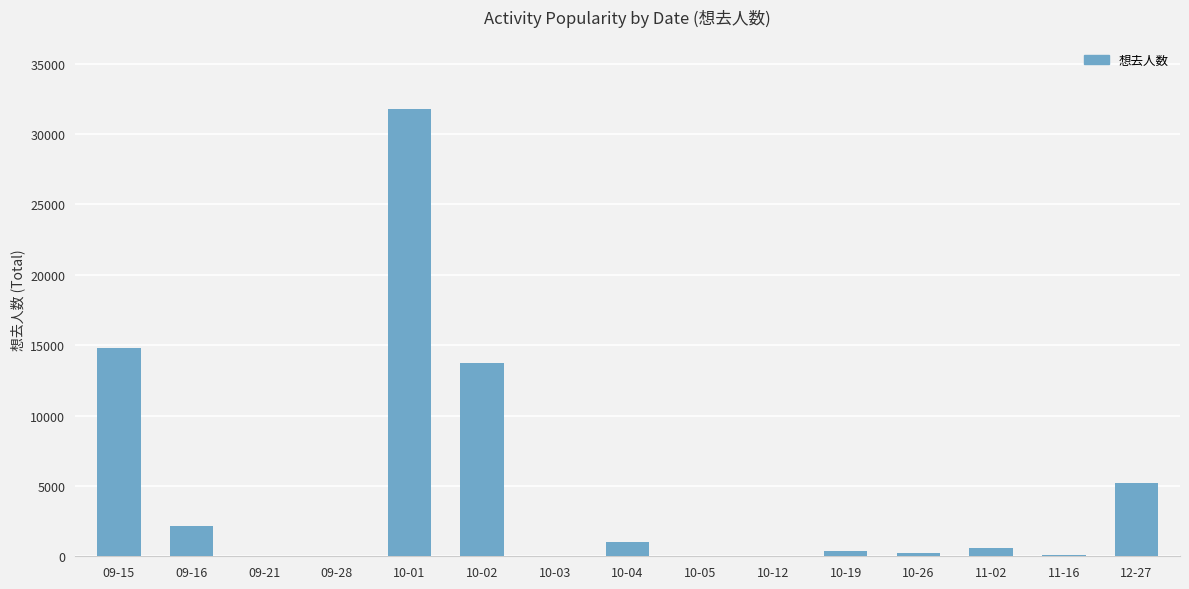

What is the change in value from 09-21 to 11-16?

+65